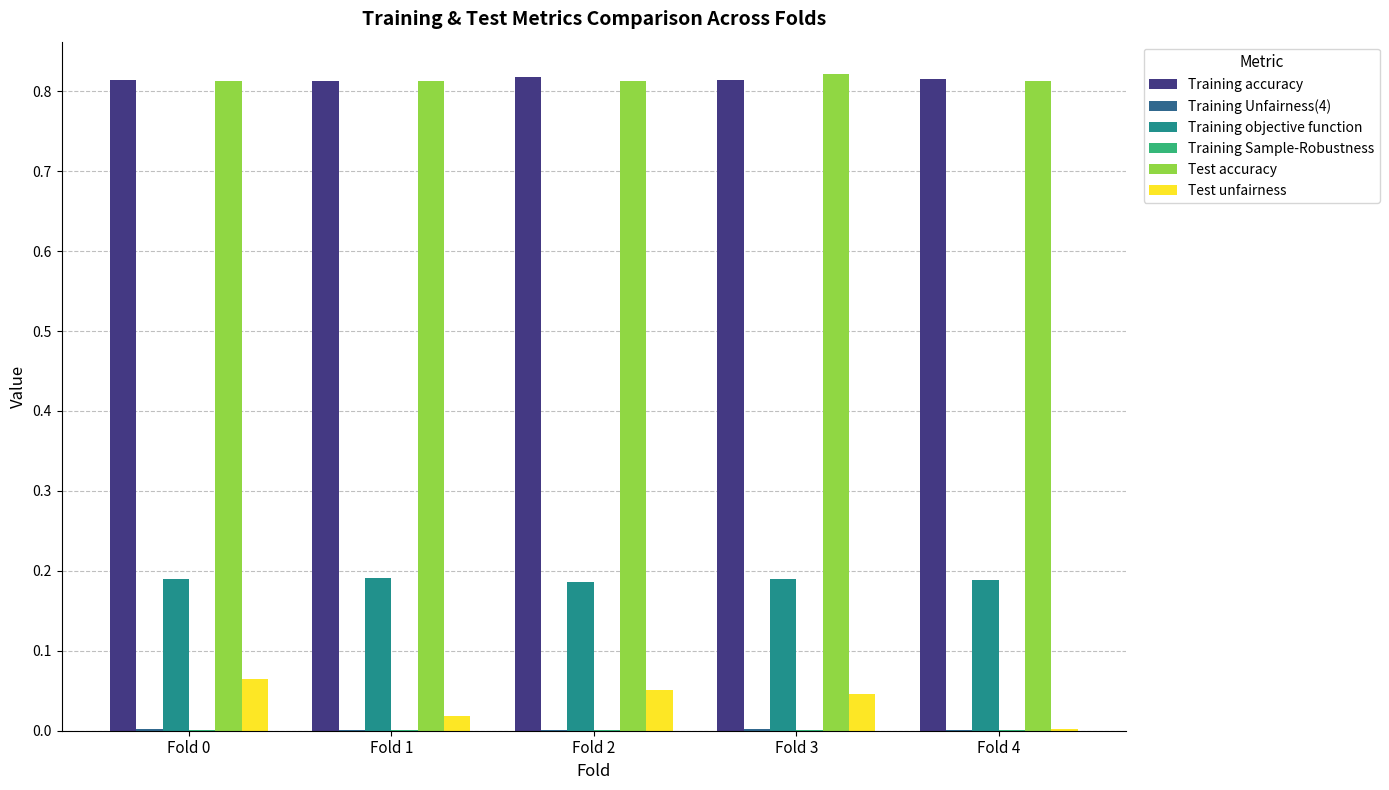

What is the sum of all Training accuracy values?

4.1